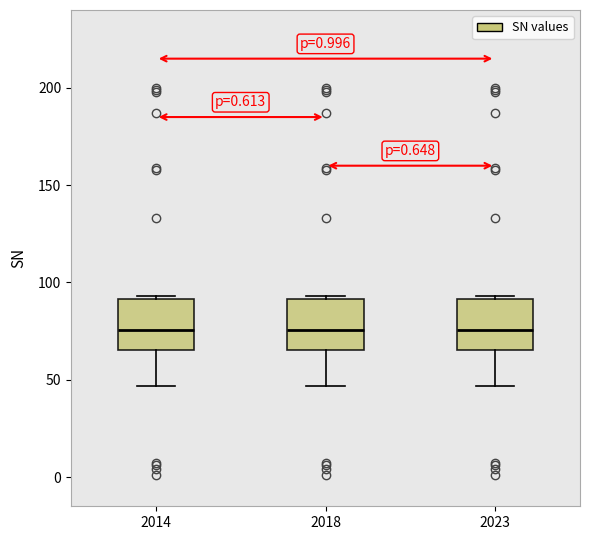

Where does the median line of the box at x = 2014 sit on the y-axis? The values are not printed on the chart, so give them approximately, as read against the axis.

75